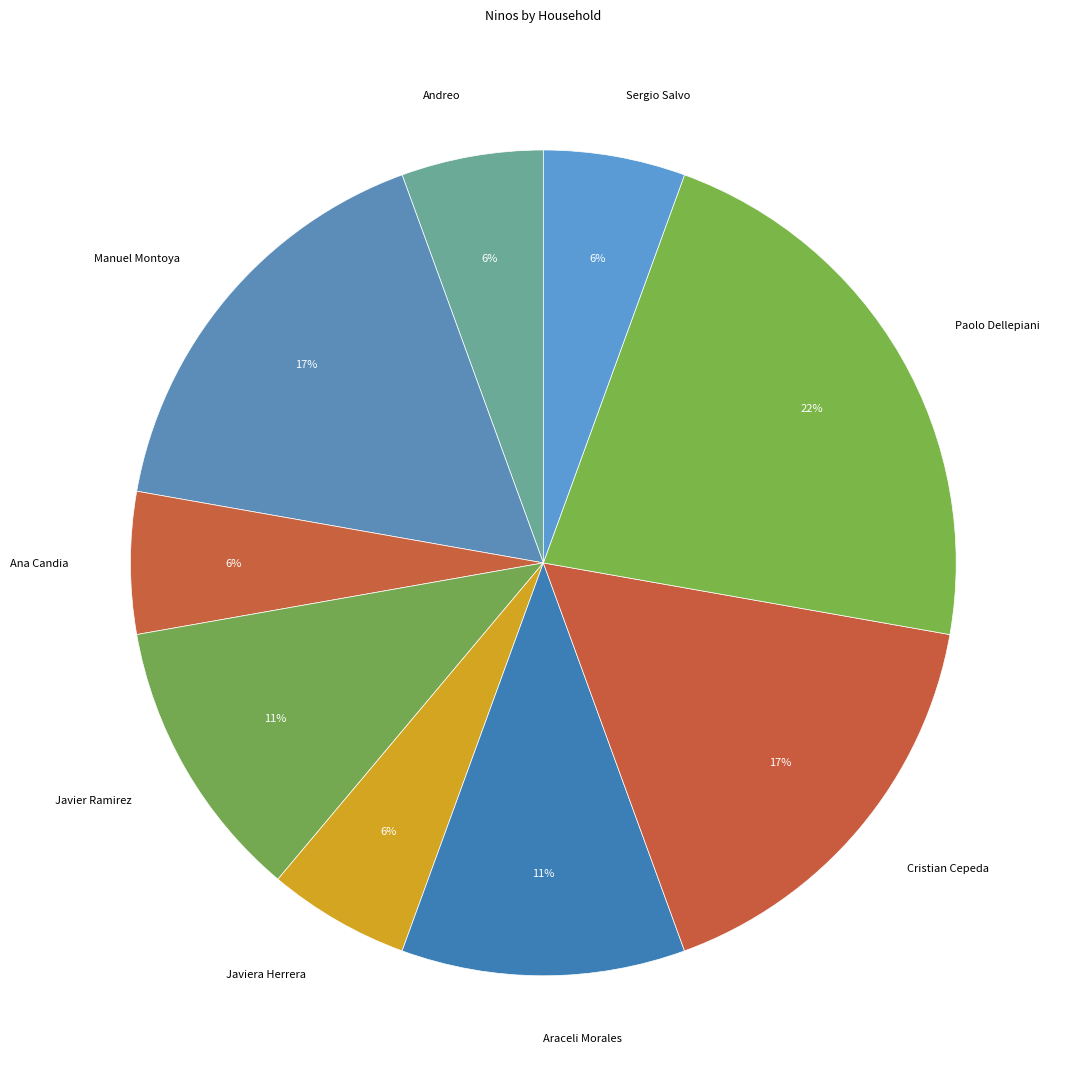

How many segments does this pie chart have?

9